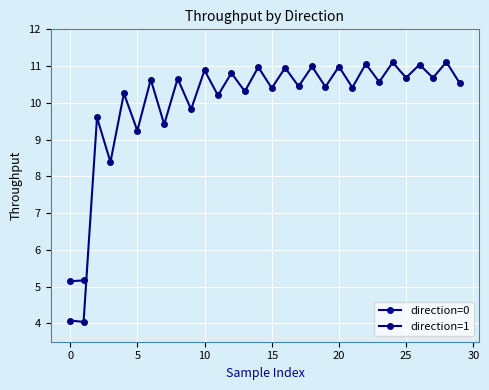

Reading left to right, extract all data points from this chart.

4.1	4.0	9.6	8.4	10.3	9.2	10.6	9.4	10.7	9.8	10.9	10.2	10.8	10.3	11.0	10.4	11.0	10.4	11.0	10.4	11.0	10.4	11.1	10.6	11.1	10.7	11.0	10.7	11.1	10.5